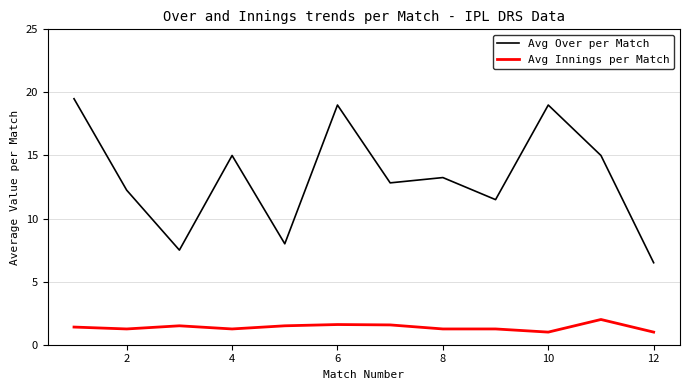

True or false: Avg Over per Match and Avg Innings per Match intersect in this chart.

False